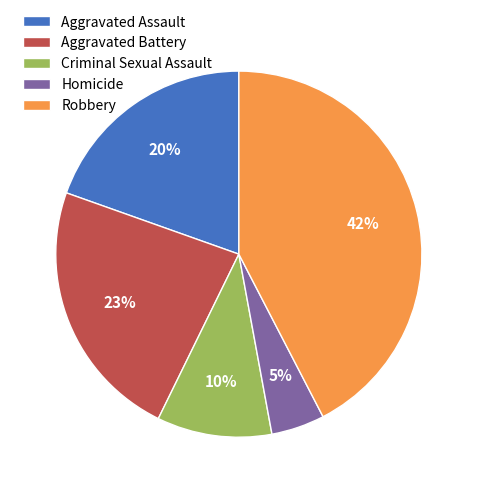

To the nearest percent, what is the difference between the Aggravated Battery and Criminal Sexual Assault slice percentages?

13%